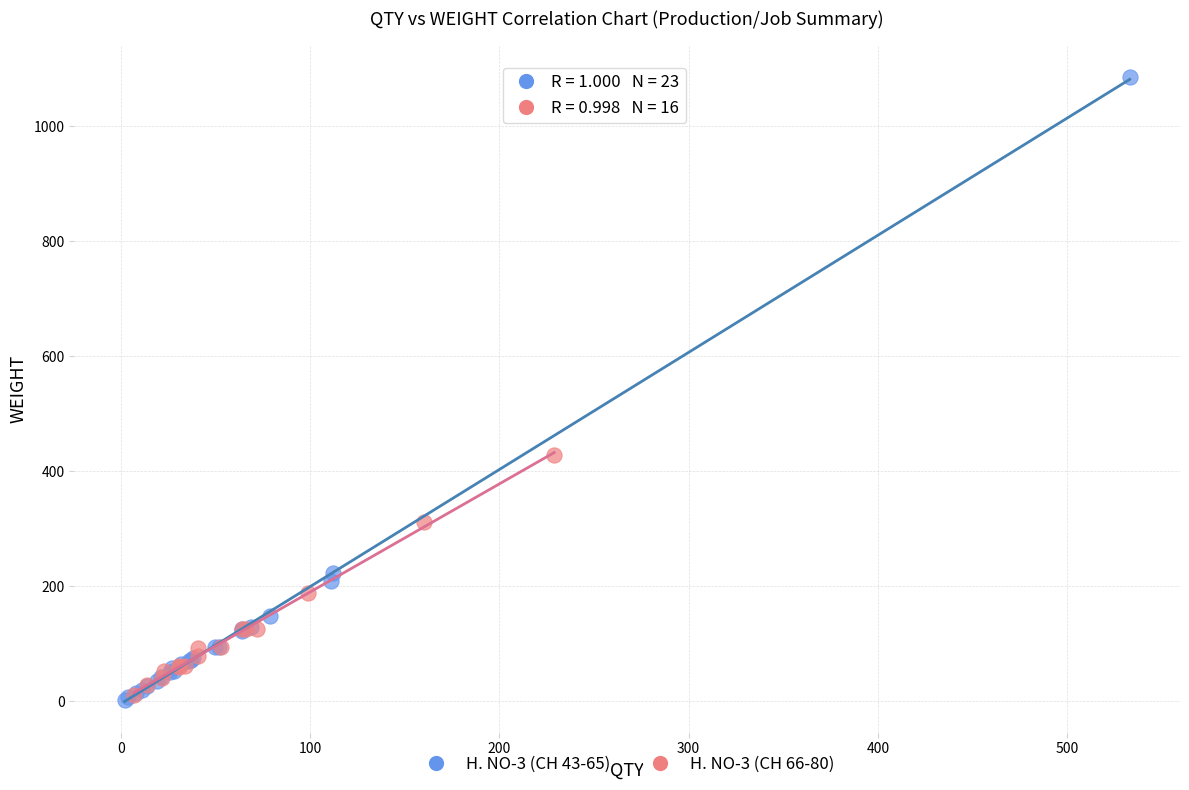

Which series has the widest spread of Y values?

H. NO-3 (CH 43-65)